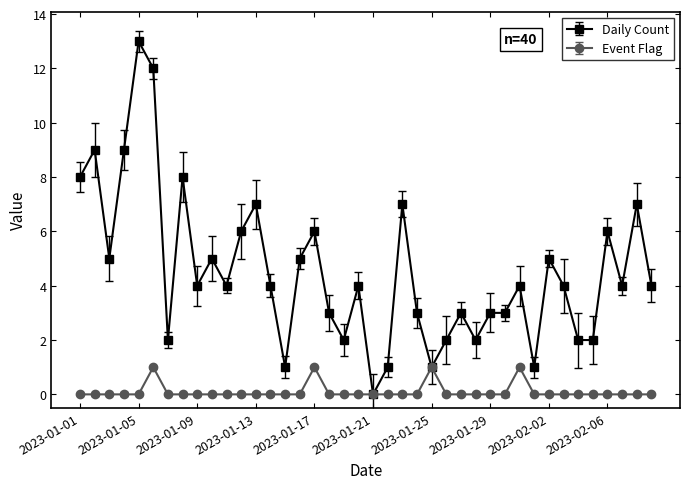

What is the greatest value displayed?

13